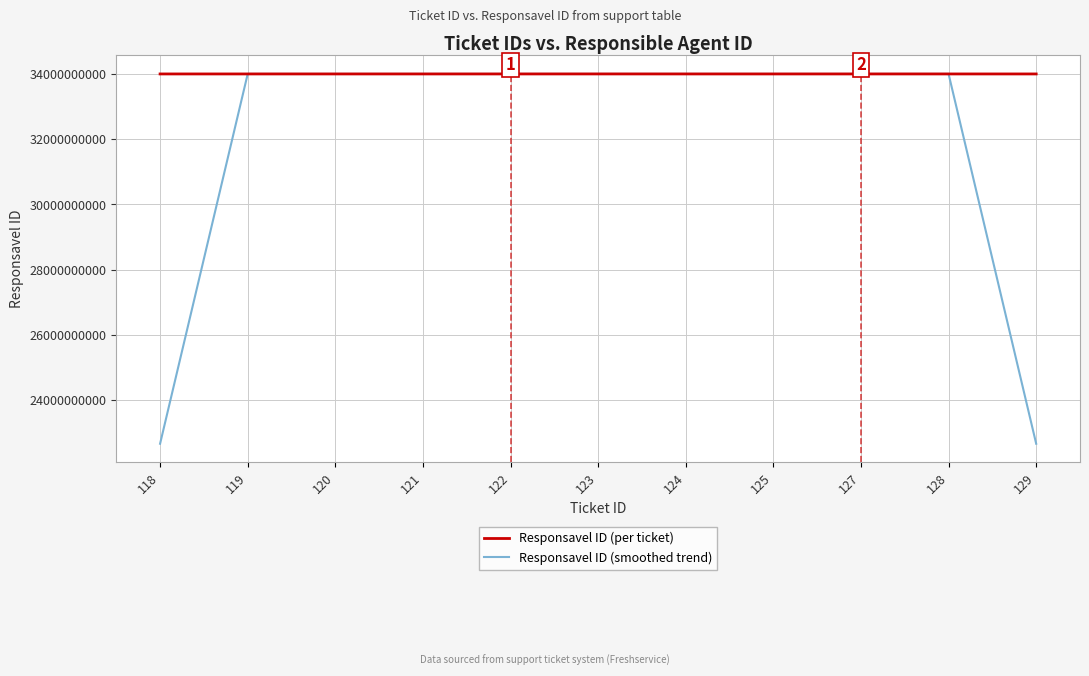

What is the minimum value shown in the chart?

22667540365.7